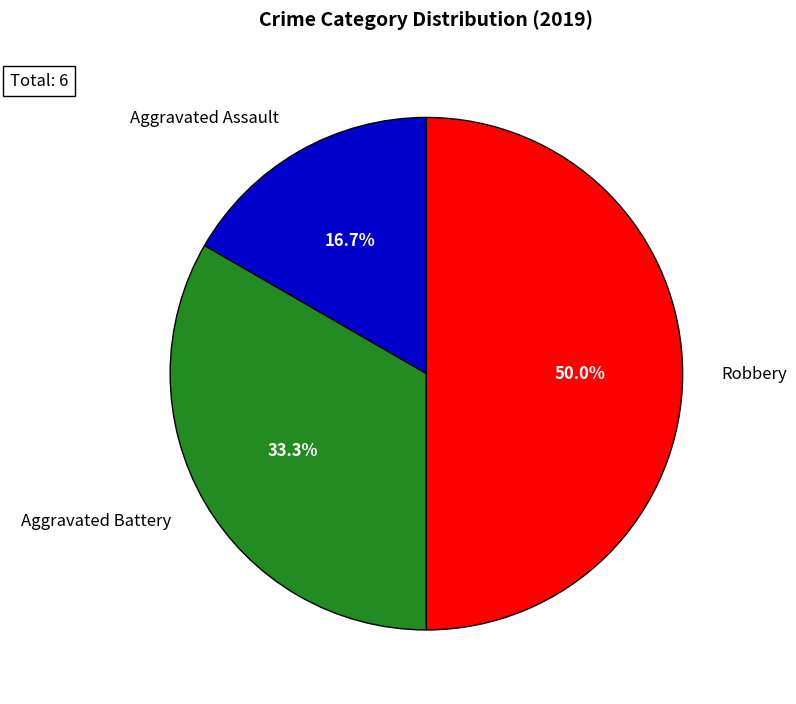

What is the largest slice in the pie chart?

Robbery